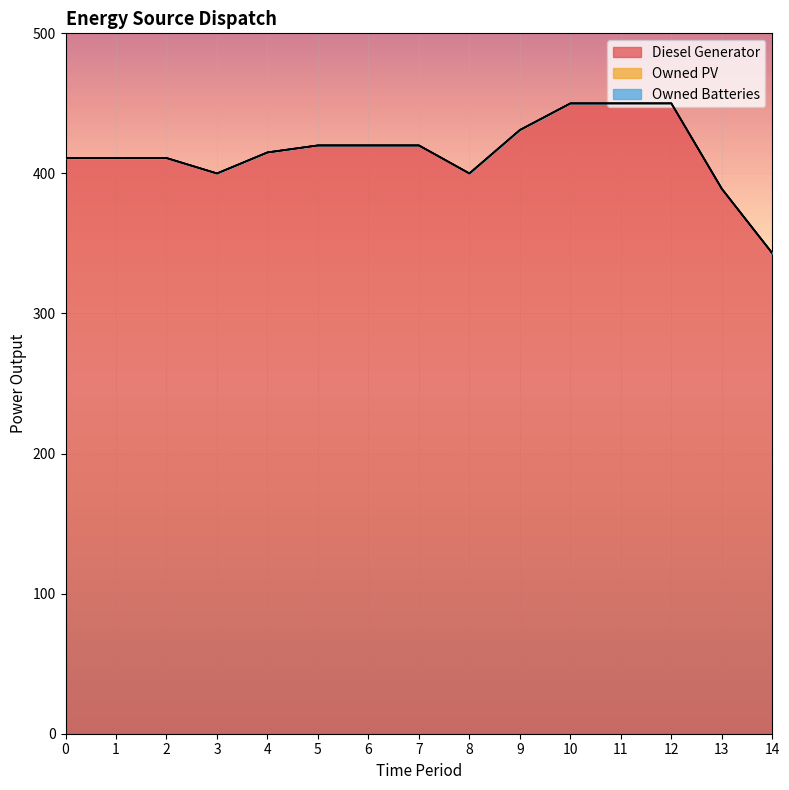

What are all the series names shown in the legend?

Diesel Generator, Owned PV, Owned Batteries